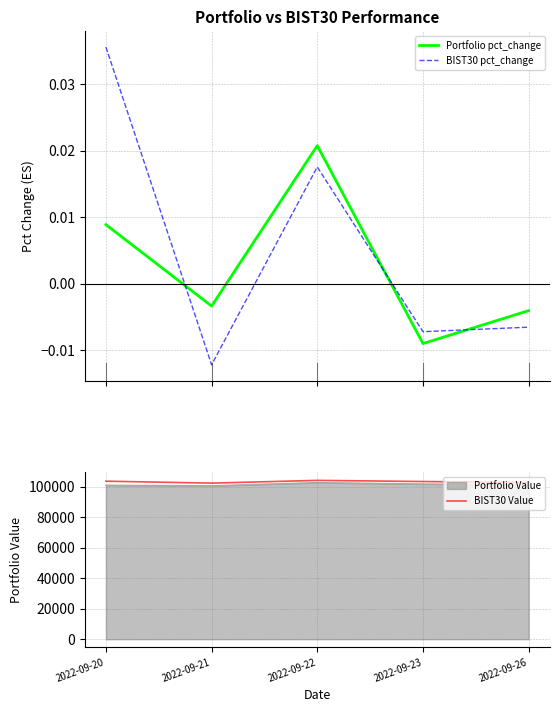

What is the lowest value of the BIST30 Value series?

102296.0